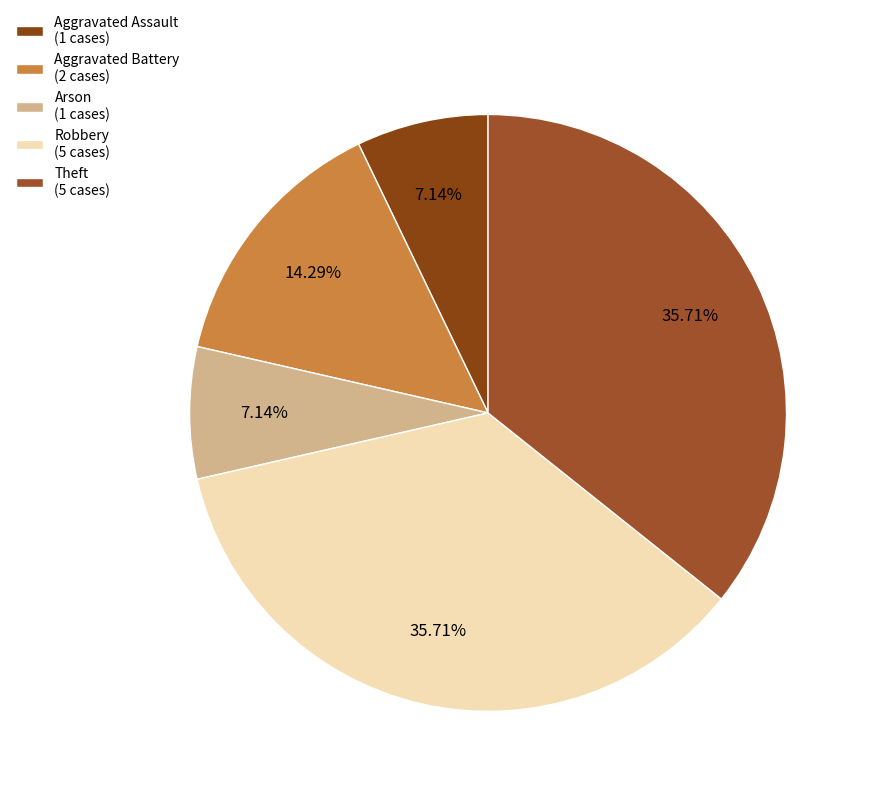

Is there a majority slice in this chart?

No